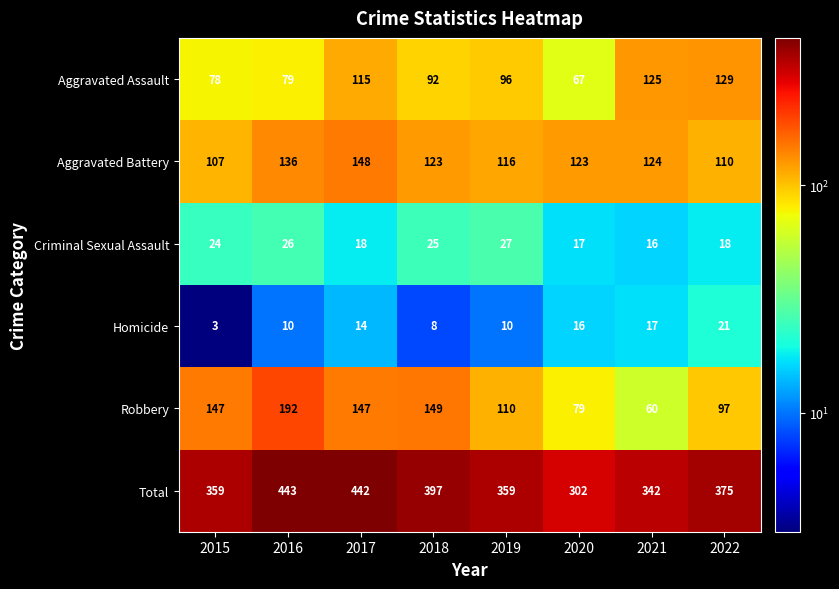

What is the sum of all Homicide values?

99